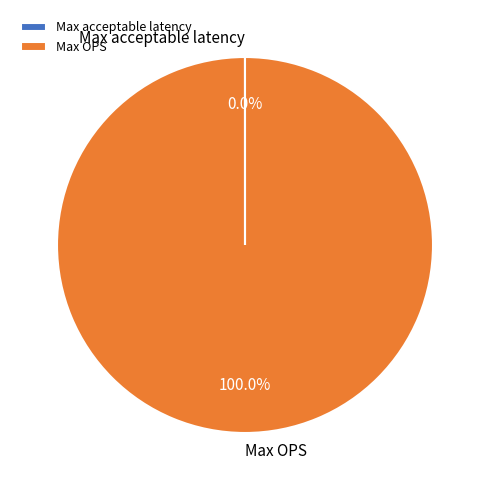

Which slice represents more than half of the pie?

Max OPS